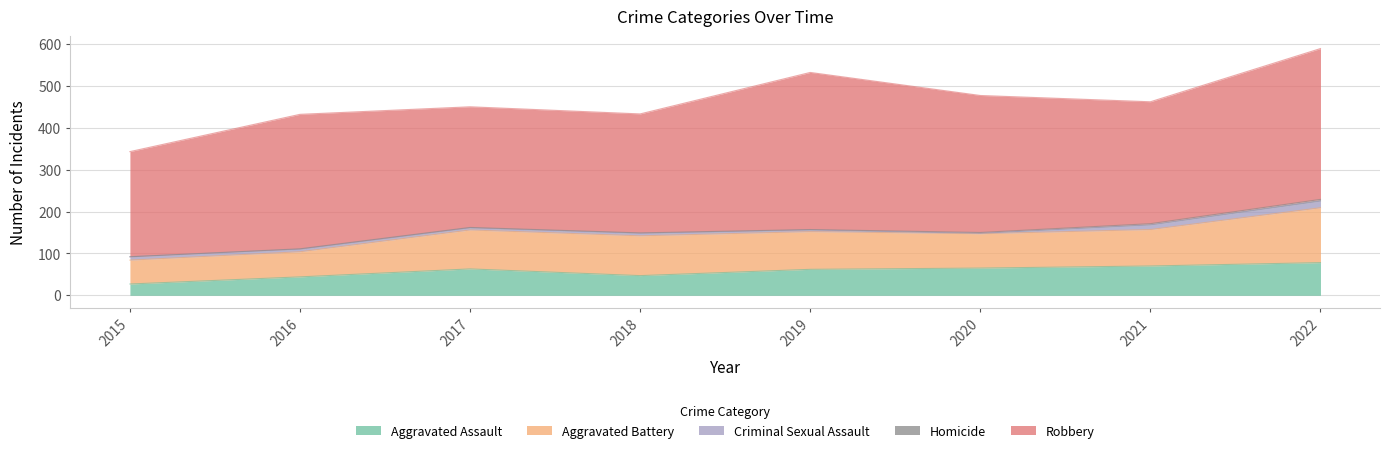

Reading right to left, transcribe all the data shown in this chart.

Aggravated Assault: 78	70	65	62	47	63	44	27
Aggravated Battery: 131	87	82	90	95	93	60	57
Criminal Sexual Assault: 16	11	1	4	6	5	6	8
Homicide: 4	3	2	1	1	1	1	0
Robbery: 360	291	327	375	284	288	321	251